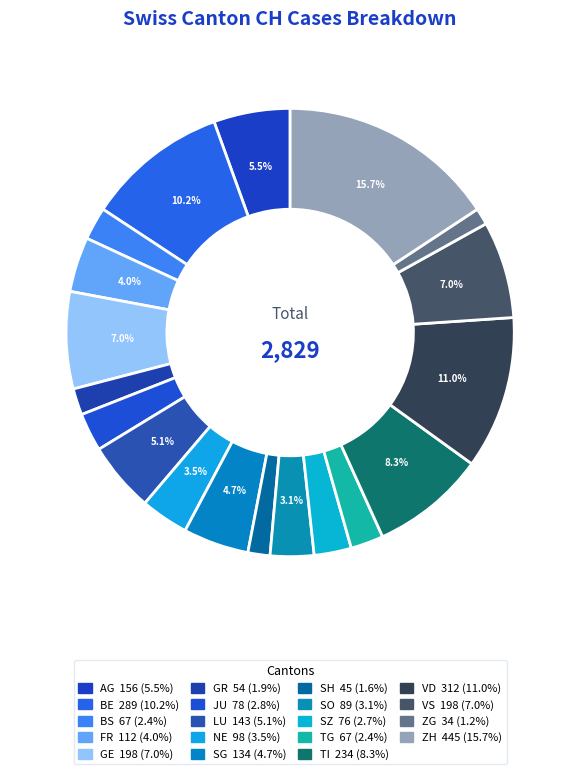

Does ZH represent more than half of the total?

No